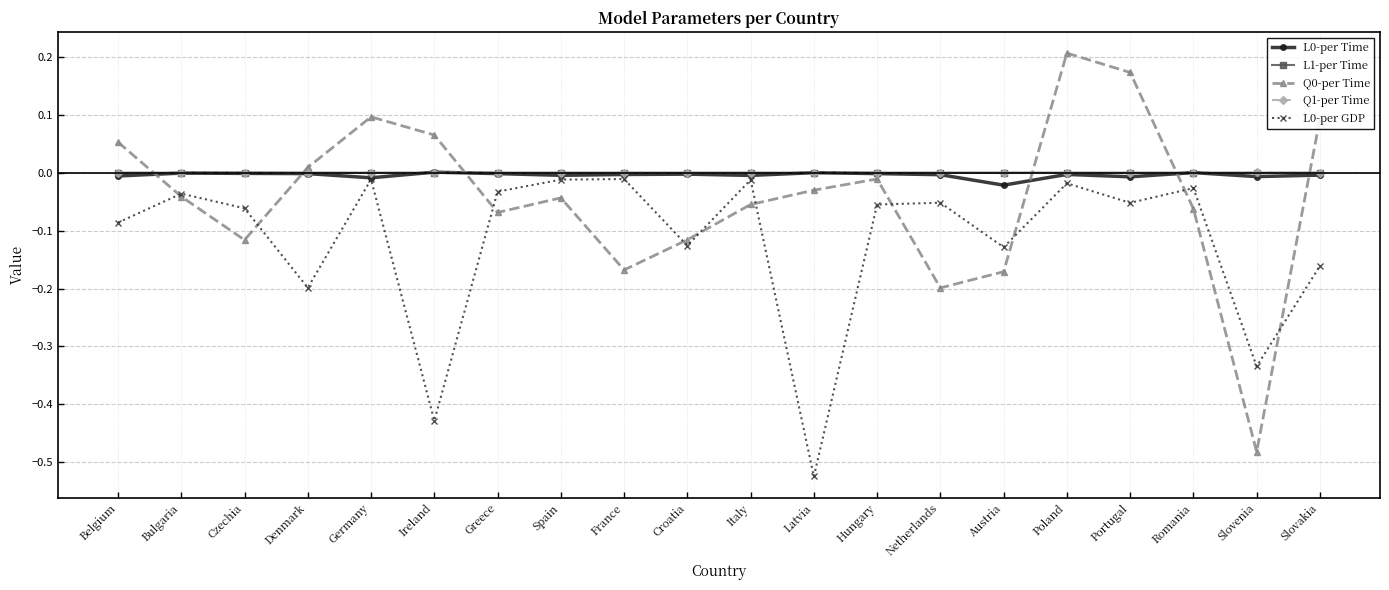

True or false: Q1-per Time and Q0-per Time intersect in this chart.

True